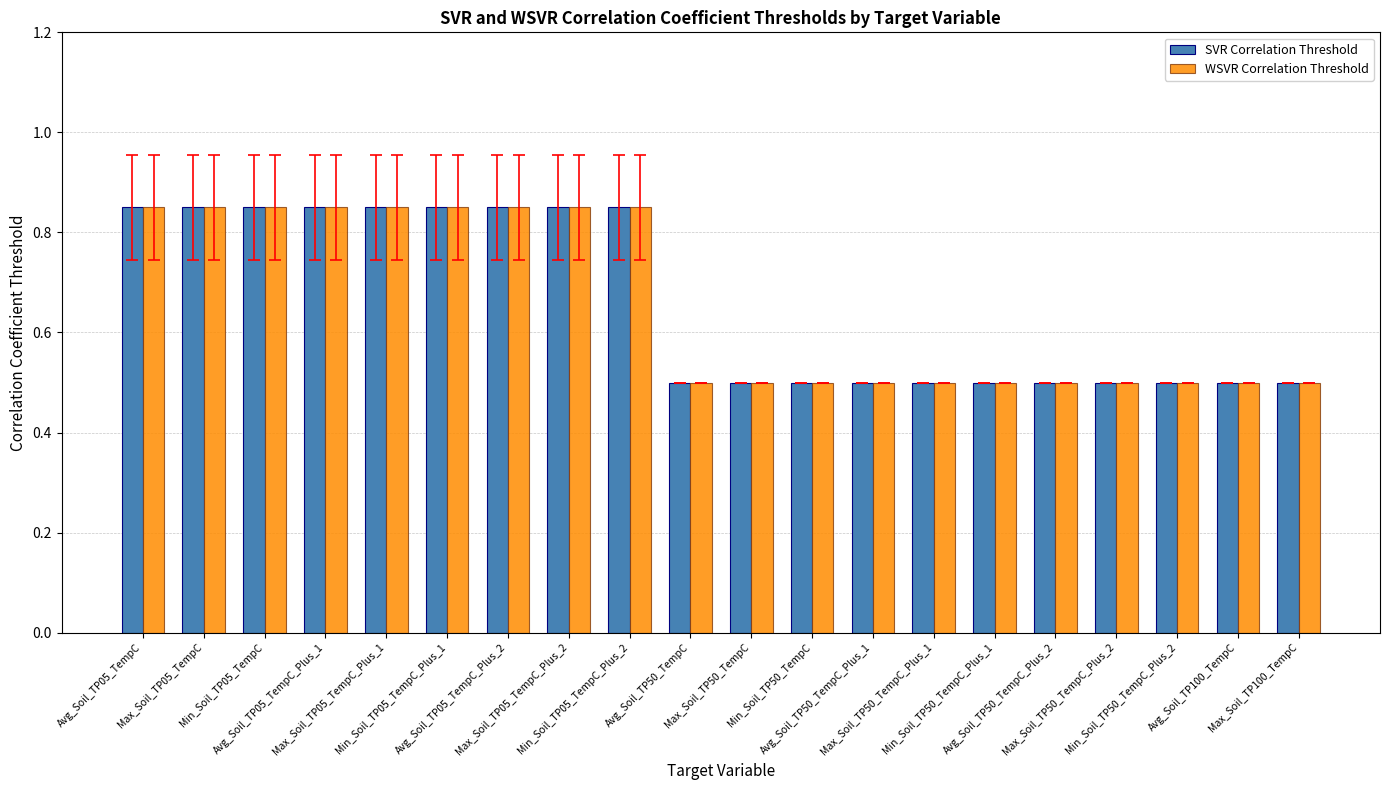

What is the lowest value of the WSVR Correlation Threshold series?

0.5